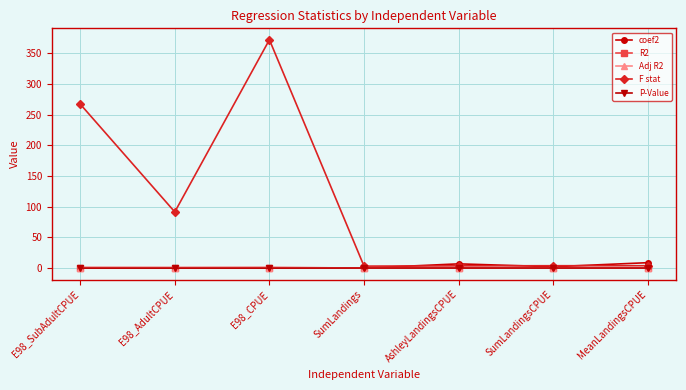

What is the label of the 2nd point from the left?

E98_AdultCPUE